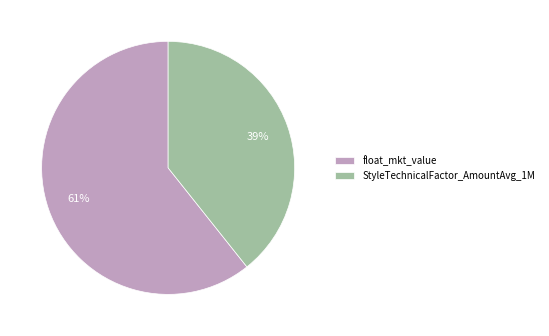

Which slice is the largest?

float_mkt_value